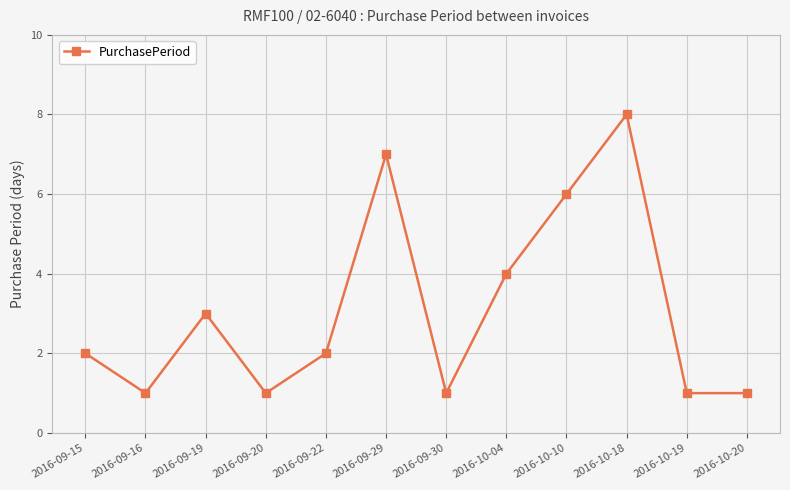

Reading left to right, list all the values displayed in this chart.

2	1	3	1	2	7	1	4	6	8	1	1